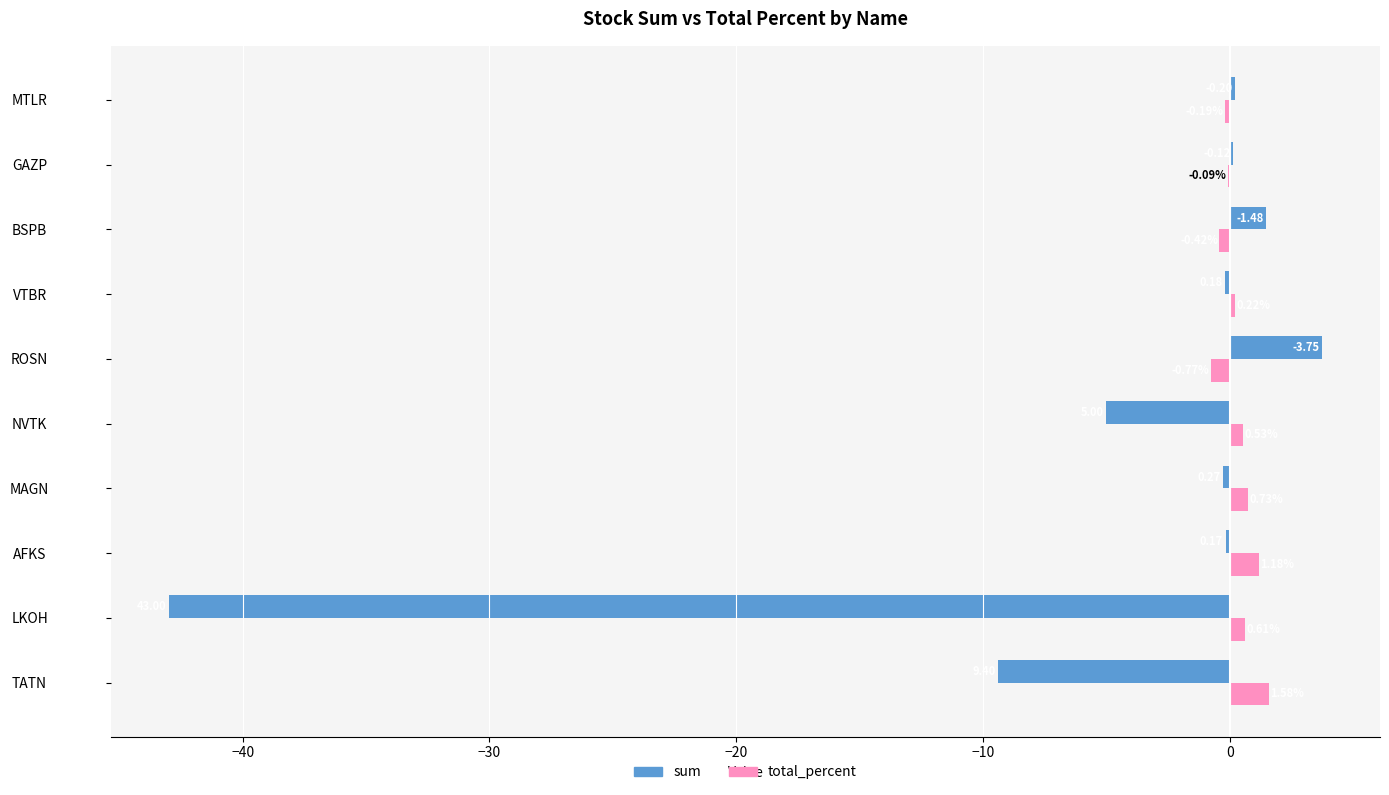

Is the value of total_percent at VTBR greater than the value of sum at VTBR?

Yes